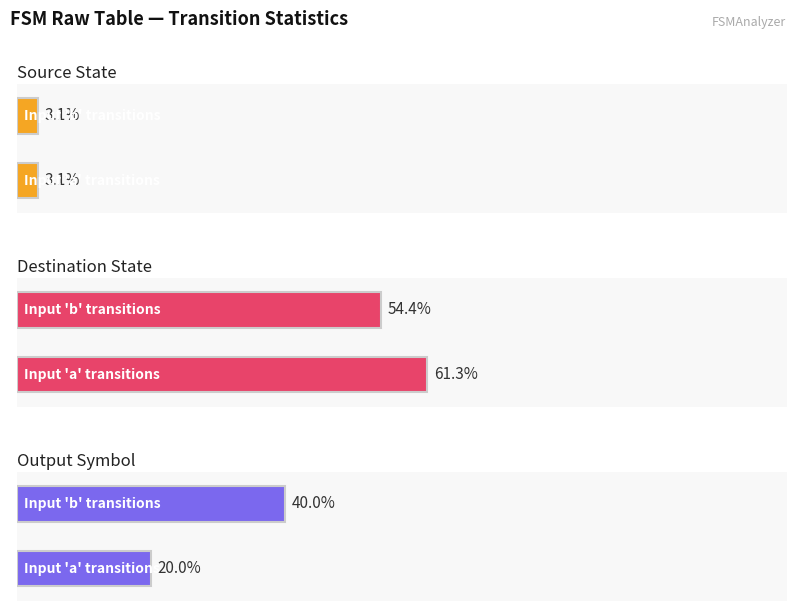

At which label does destination_state first exceed 48?

a